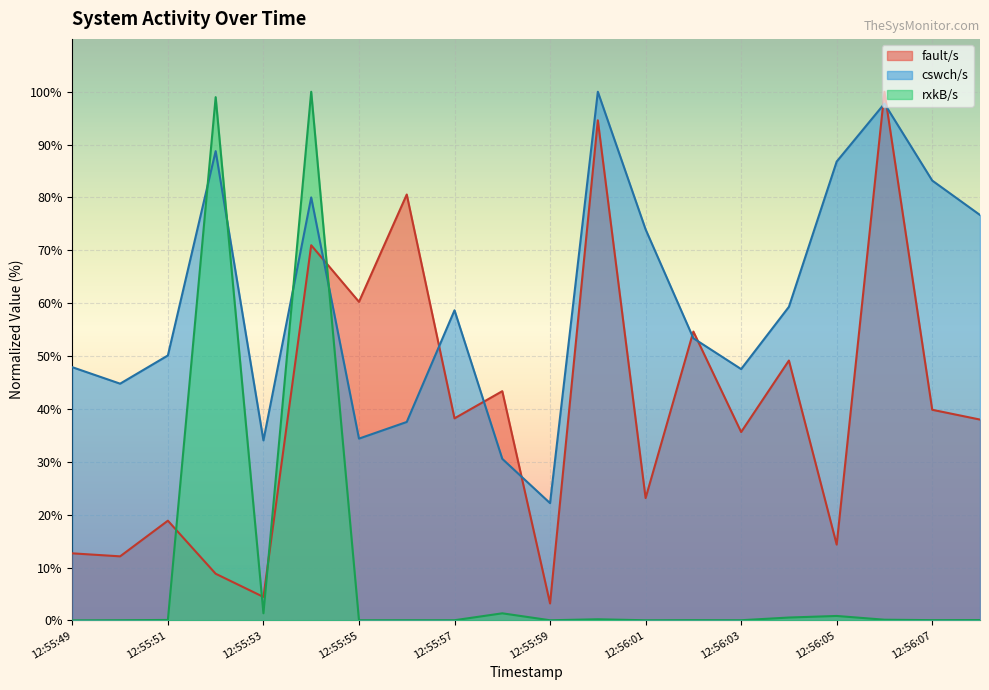

The fault/s series shows 12.7 at 12:55:49. True or false?

True